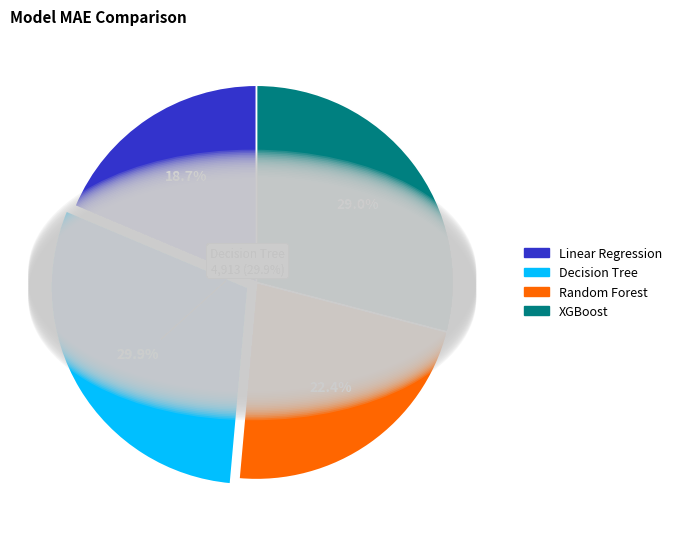

What is the ratio of the value at Linear Regression to the value at XGBoost?

0.6